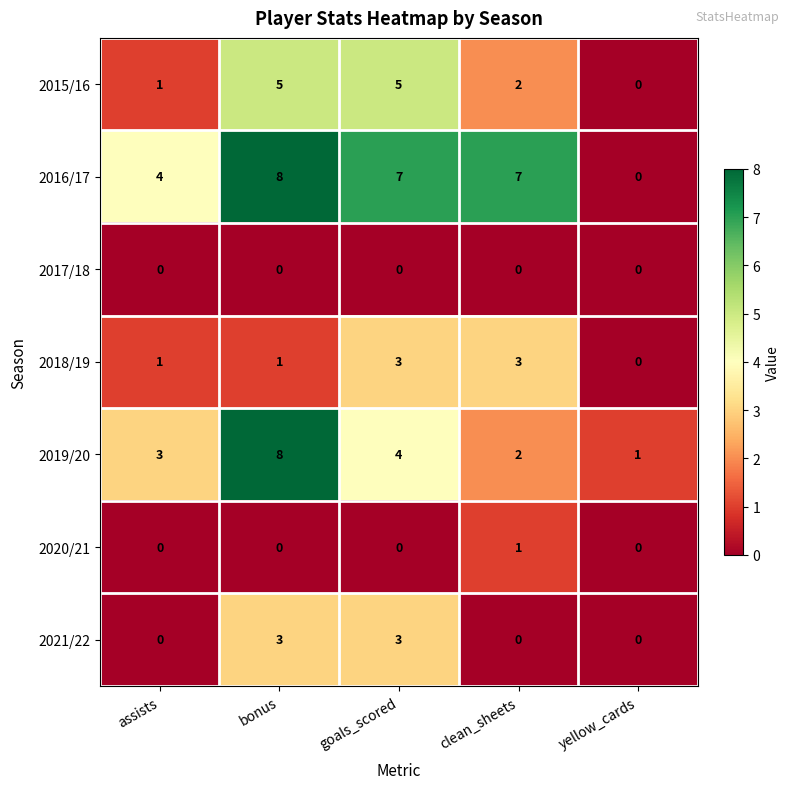

Is it true that 2016/17 equals 7 at clean_sheets?

True